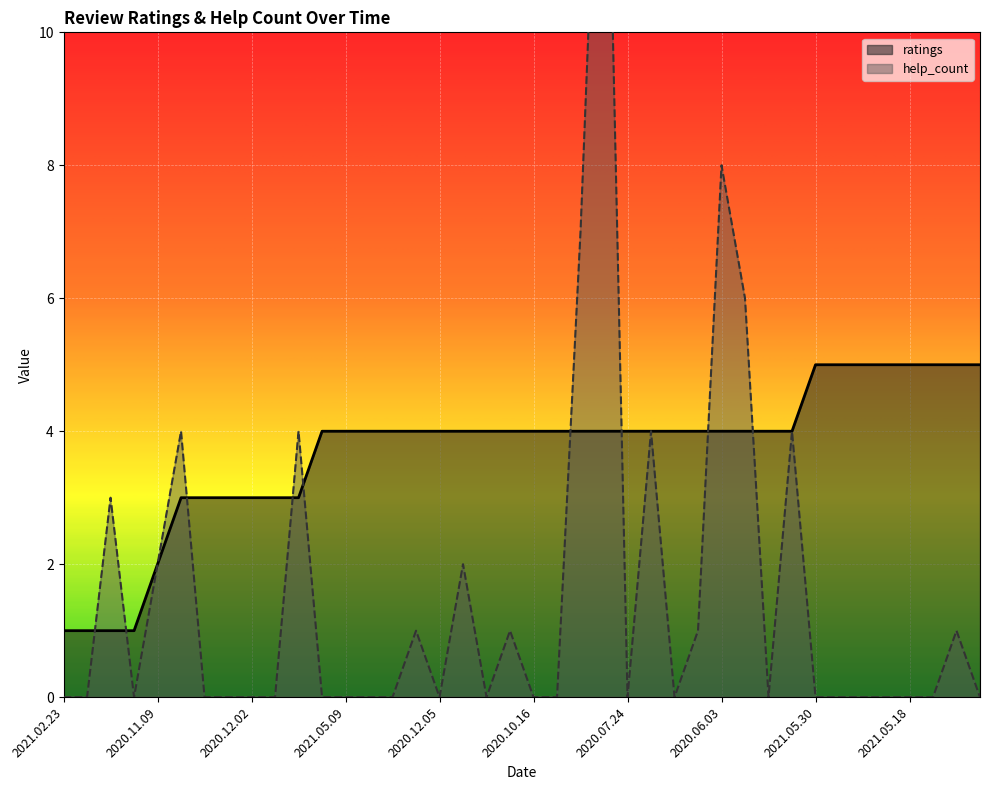

At which label does ratings reach its peak?

2021.05.30